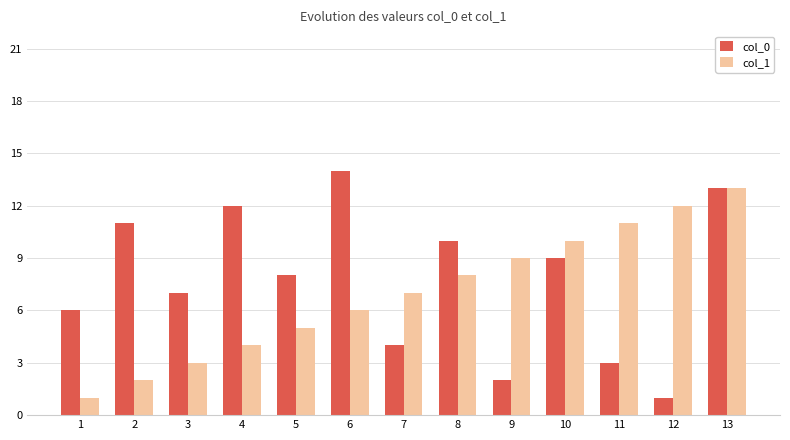

What is the total value across all series at 1?

7